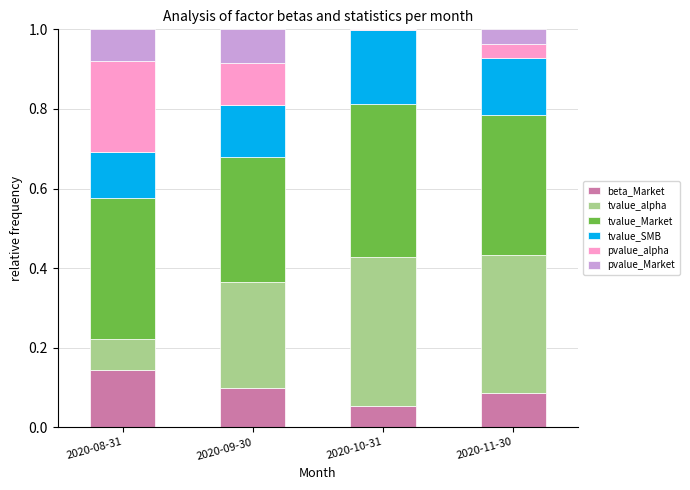

What is the total value across all series at 2020-11-30?

1.0